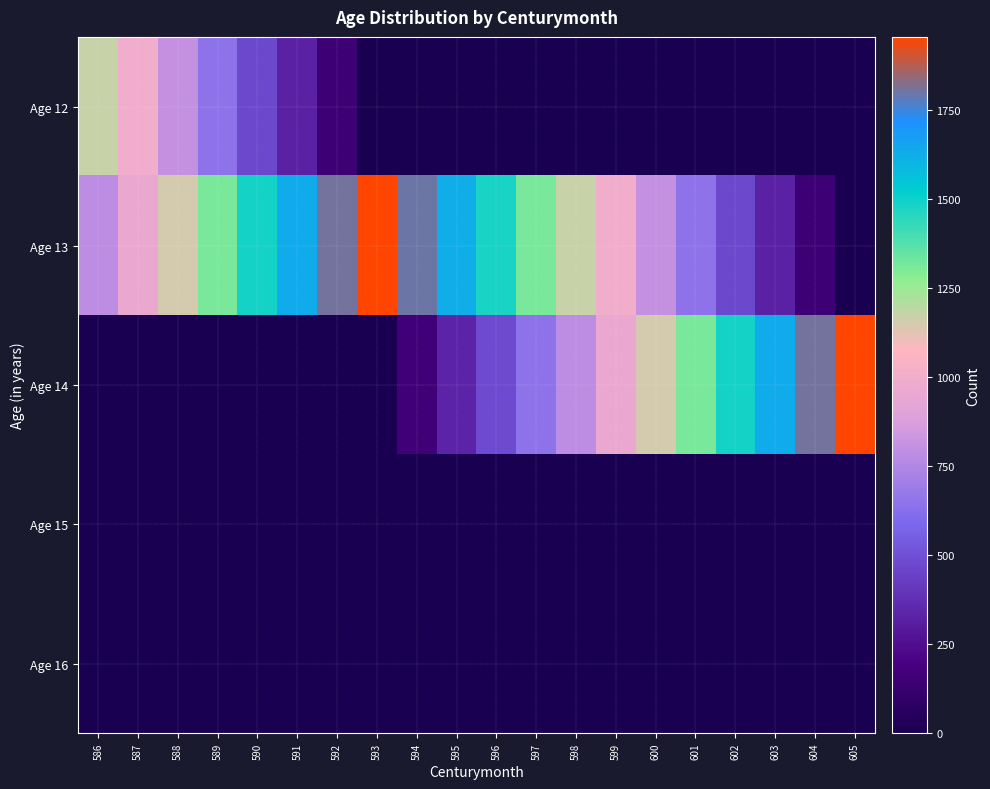

What is the spread (max minus min) of values at 592?

1804